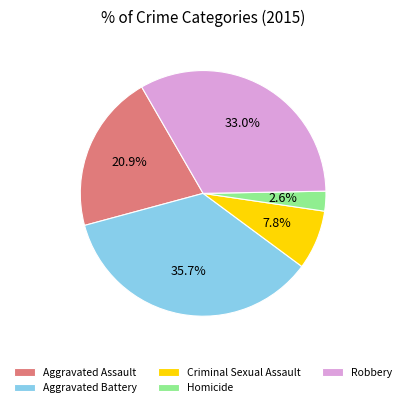

Is Homicide the majority of the pie?

No